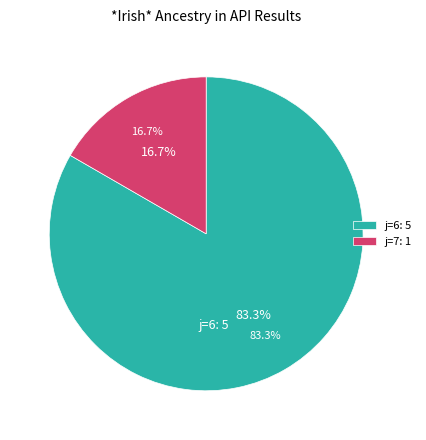

Which slice represents more than half of the pie?

6